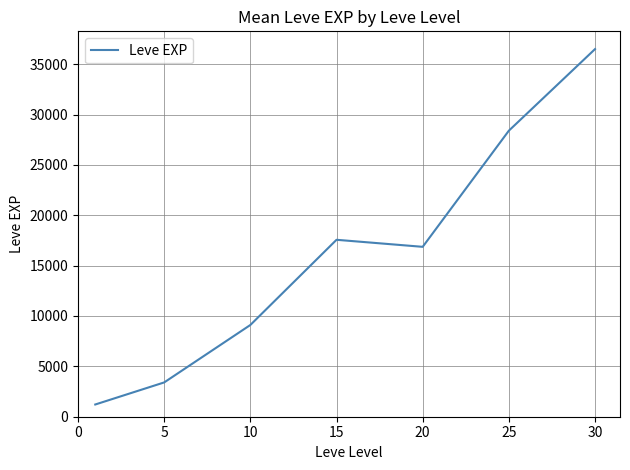

True or false: the data has more than 1 interior local peaks.

False